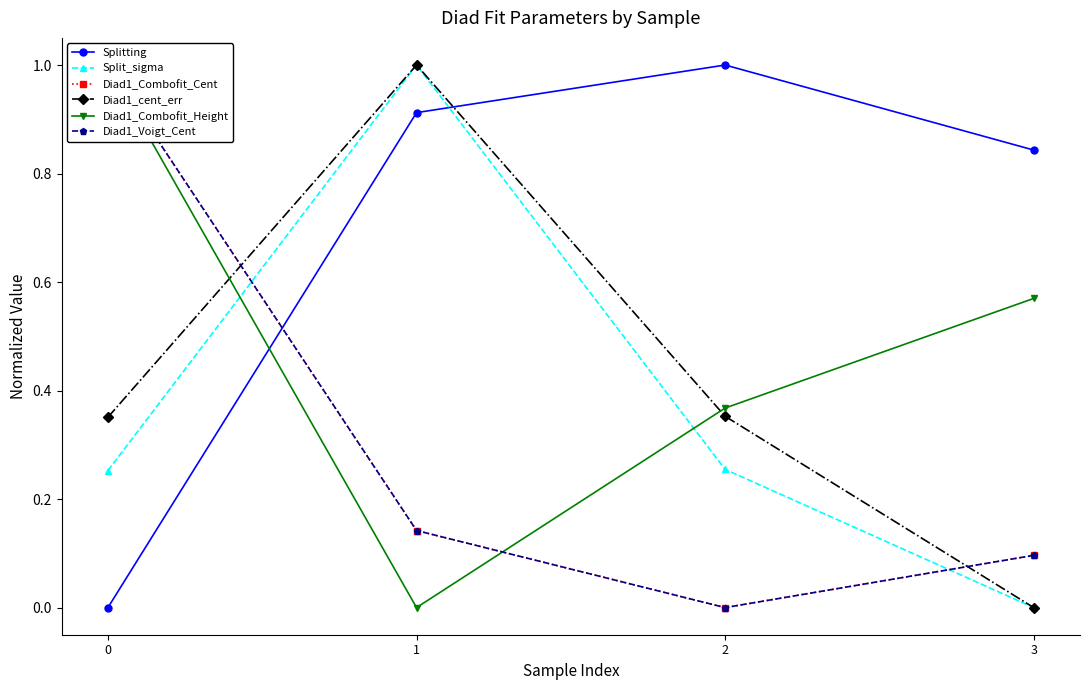

Rank the categories by Split_sigma value from highest to lowest.

1, 2, 0, 3